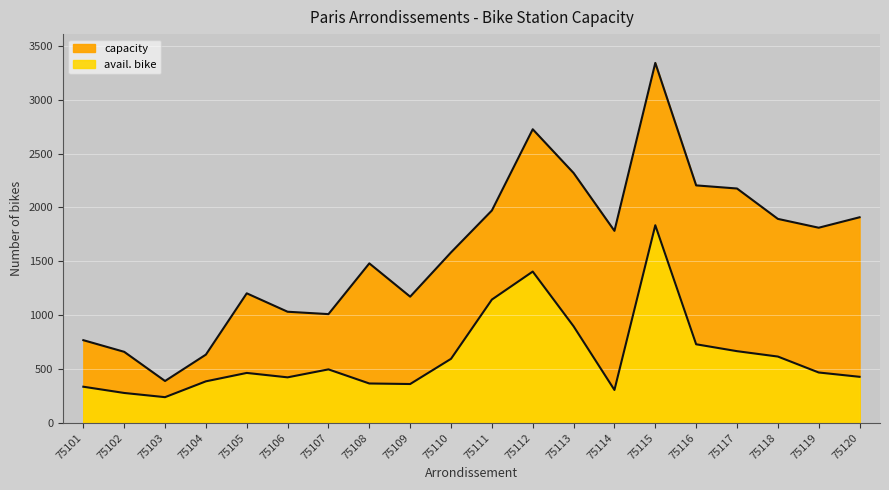

What is the difference between the avail. bike values at 75111 and 75112?

260